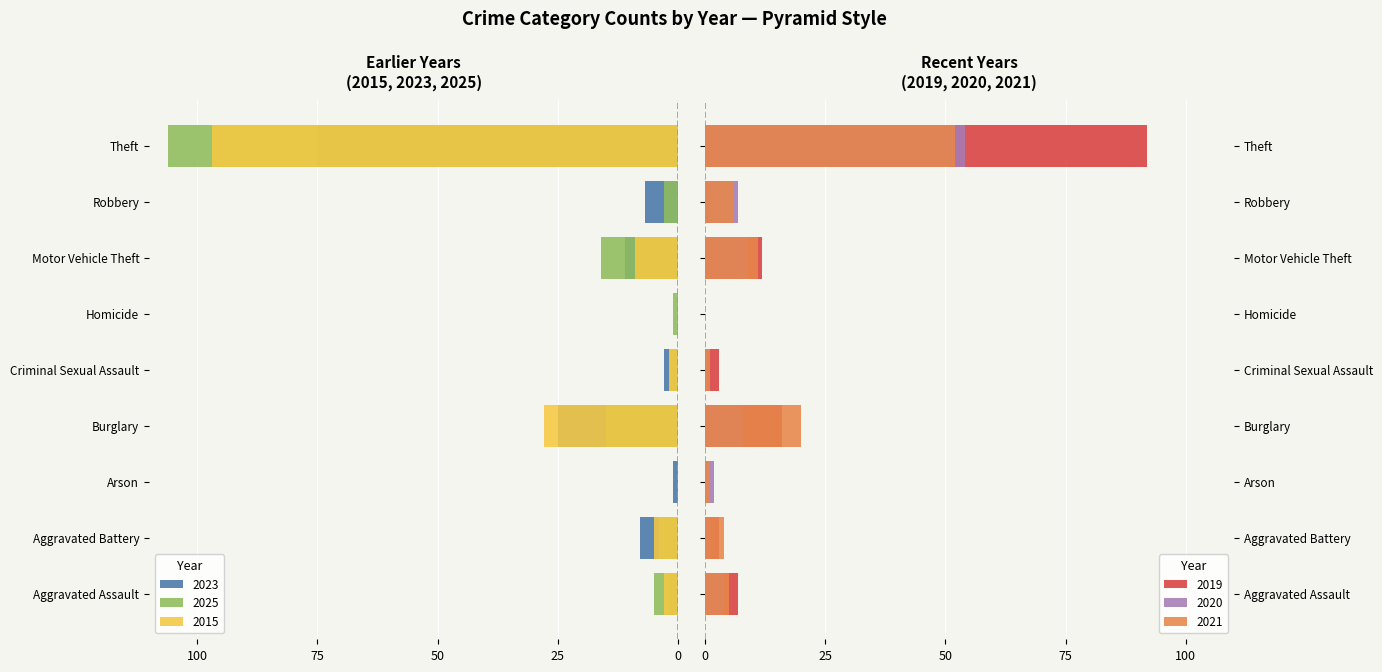

What is the value of the 2023 bar at the 7th from the left?

-11